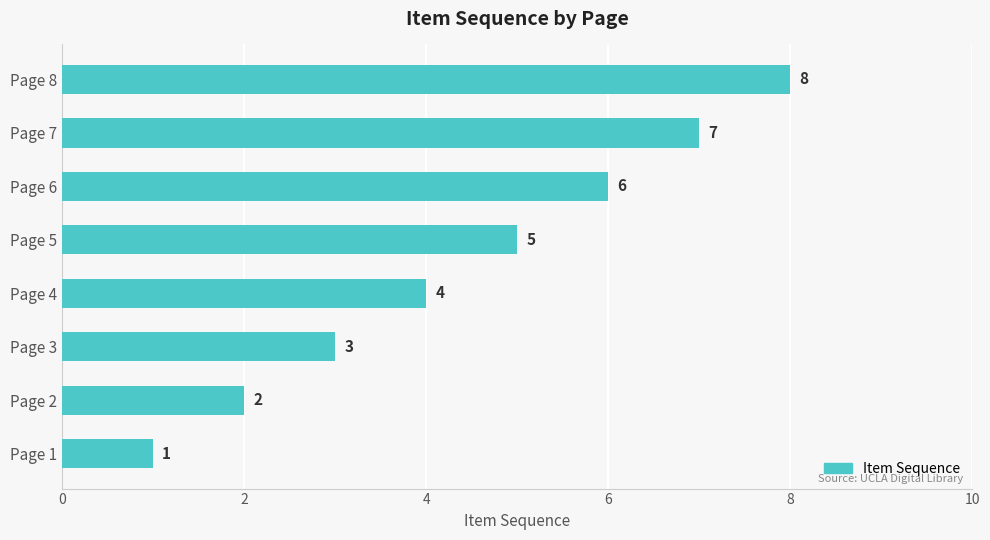

List the labels in order of value, smallest first.

Page 1, Page 2, Page 3, Page 4, Page 5, Page 6, Page 7, Page 8